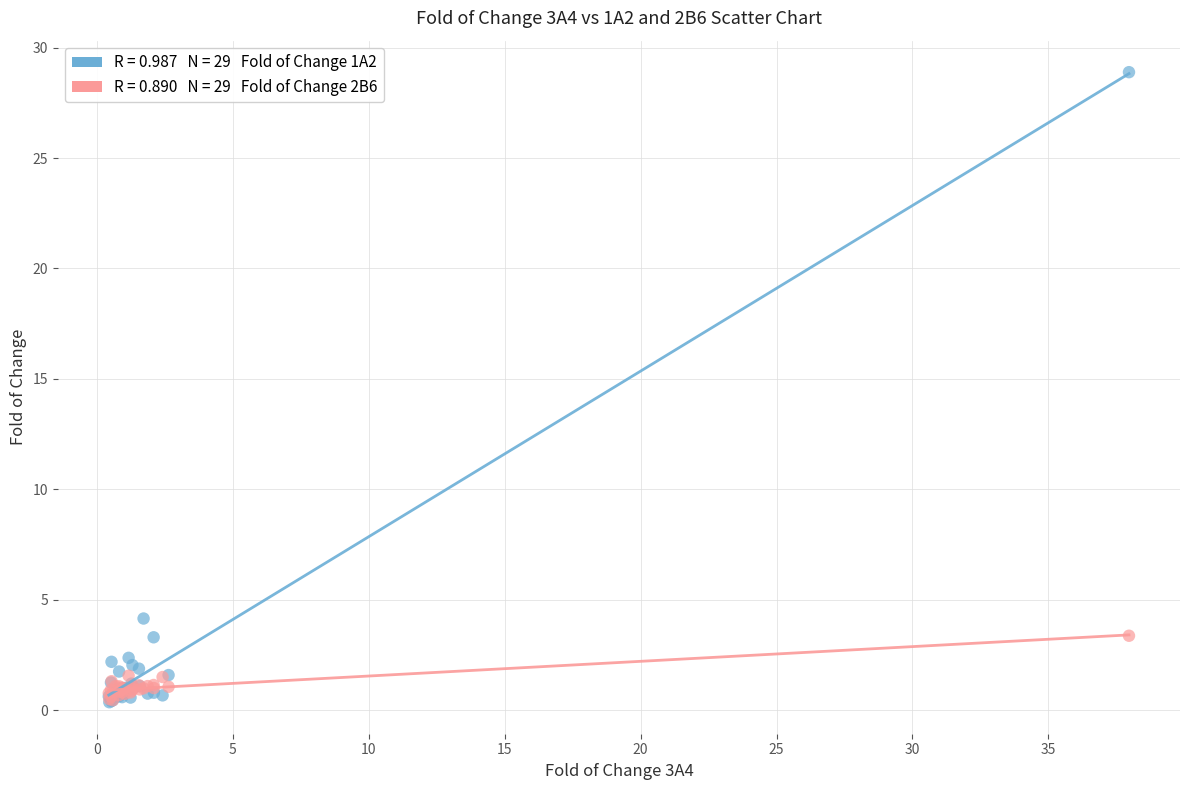

Across all series, what Y value is closest to 14?

4.2